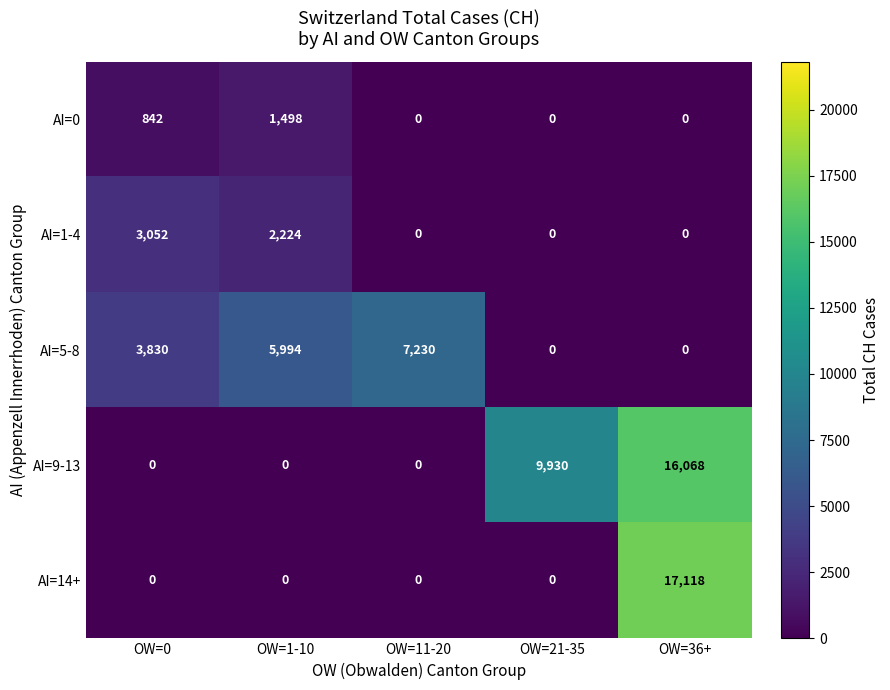

What is the difference between the maximum and minimum values in the AI=14+ series?

17118